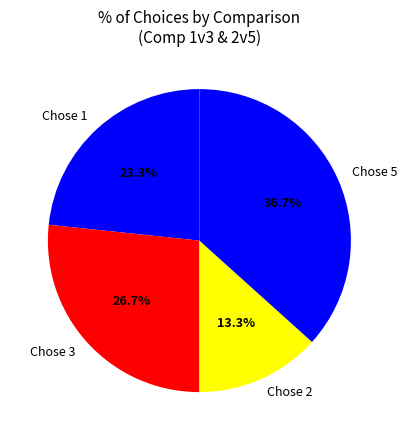

What is the largest slice in the pie chart?

Chose 5